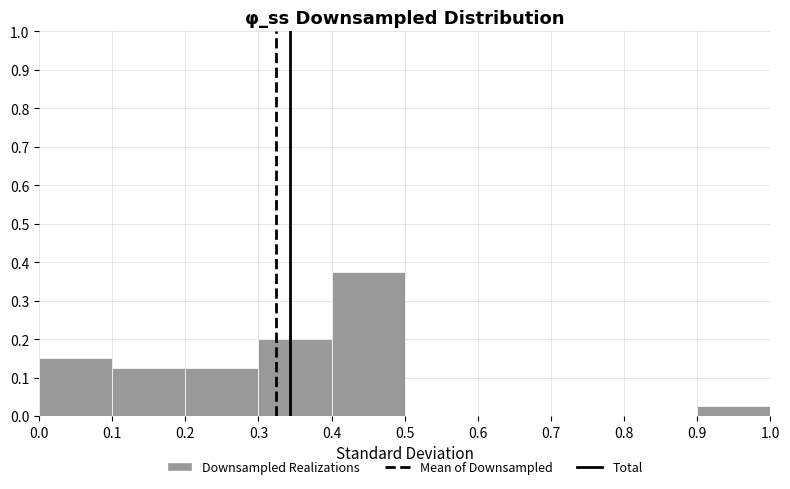

Reading left to right, list every bar in this chart as the range it spans on the x-axis followed by its height. The values are not printed on the chart, so give them approximately, as read against the axis.

0.0 to 0.1: 0.15
0.1 to 0.2: 0.13
0.2 to 0.3: 0.13
0.3 to 0.4: 0.20
0.4 to 0.5: 0.38
0.5 to 0.6: 0
0.6 to 0.7: 0
0.7 to 0.8: 0
0.8 to 0.9: 0
0.9 to 1.0: 0.03